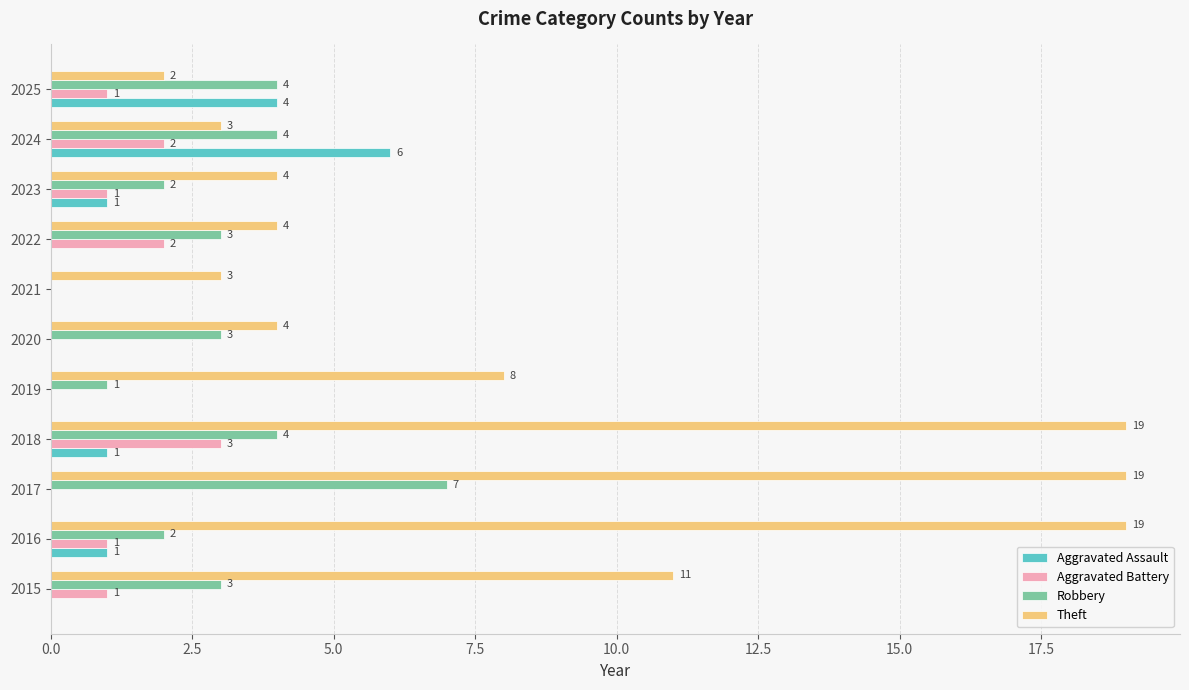

Which series changed the most between 2018 and 2021?

Theft